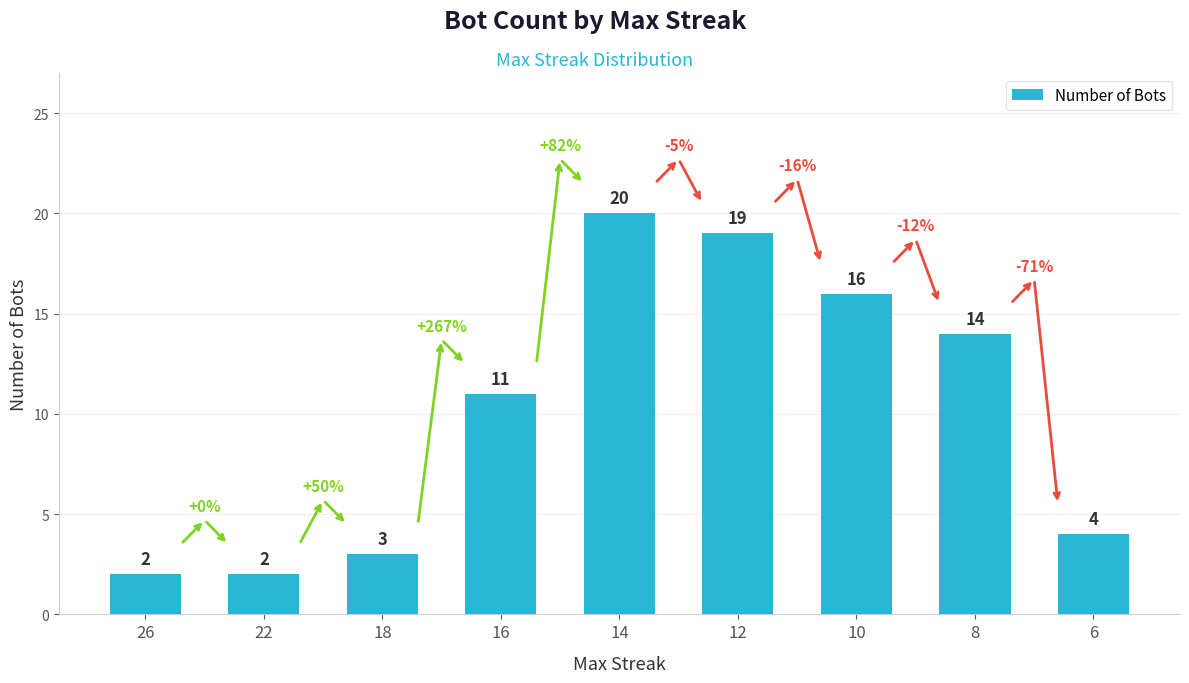

Approximately how many times larger is the value at 12 compared to 22?

9.5